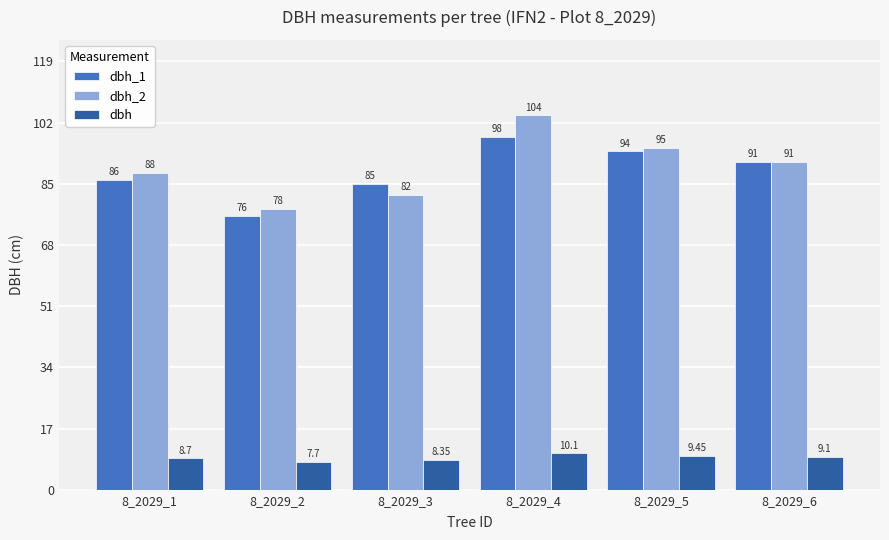

What is the maximum value shown in the chart?

104.0